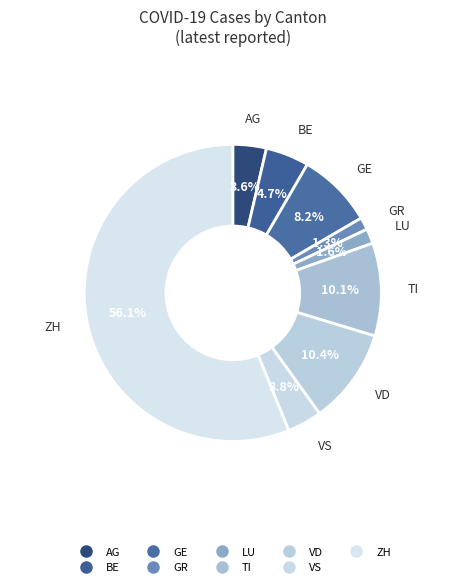

Count the number of slices in the pie.

9